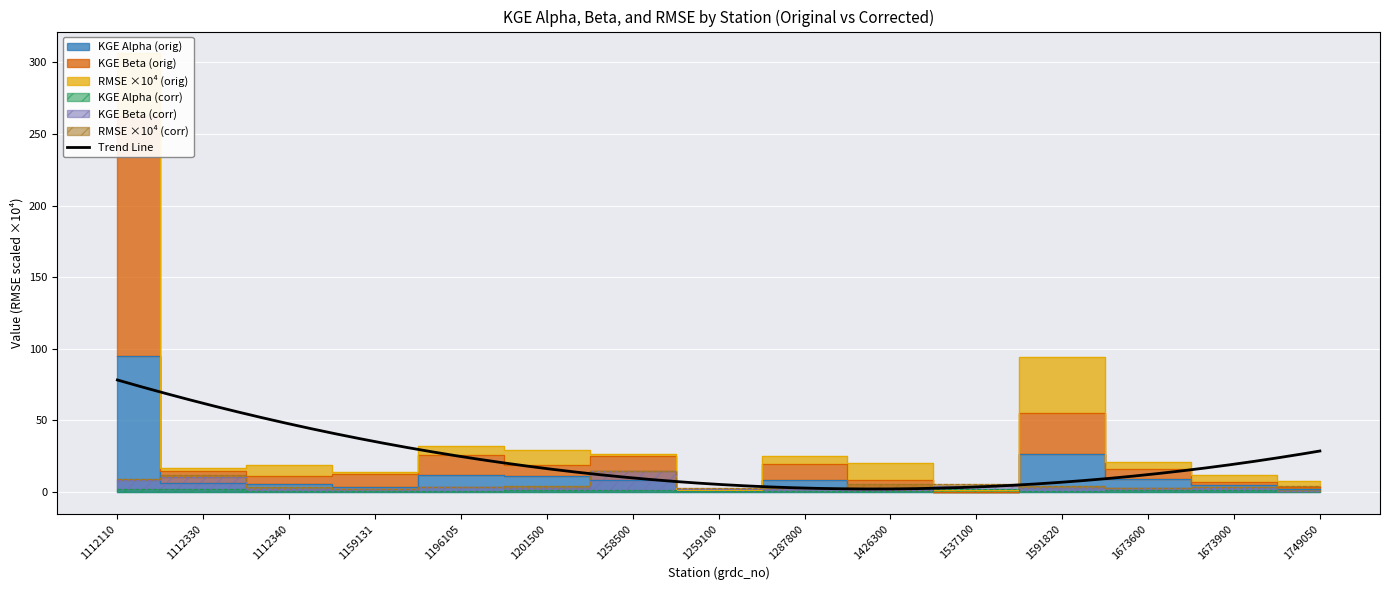

What is the average value of the KGE_beta series?

32.1